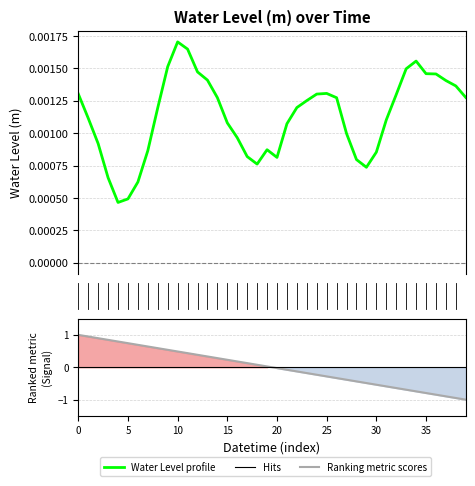

Which series ends up on top after the final intersection of Water Level profile and Ranking metric scores?

Water Level profile